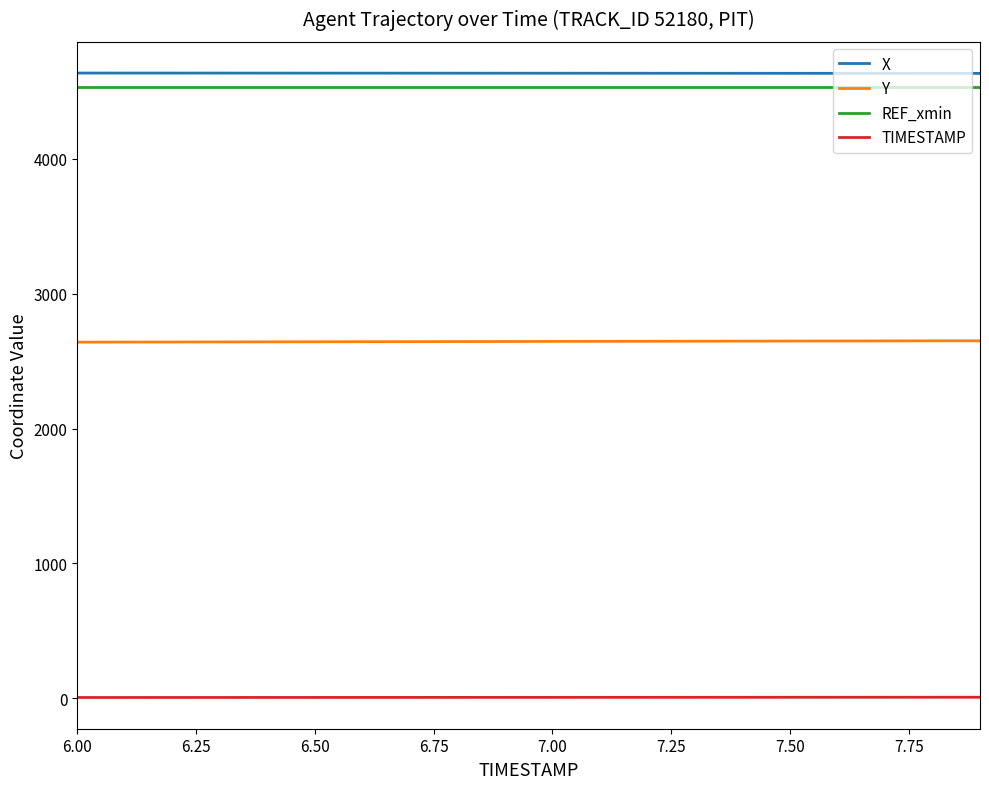

True or false: X and TIMESTAMP intersect in this chart.

False